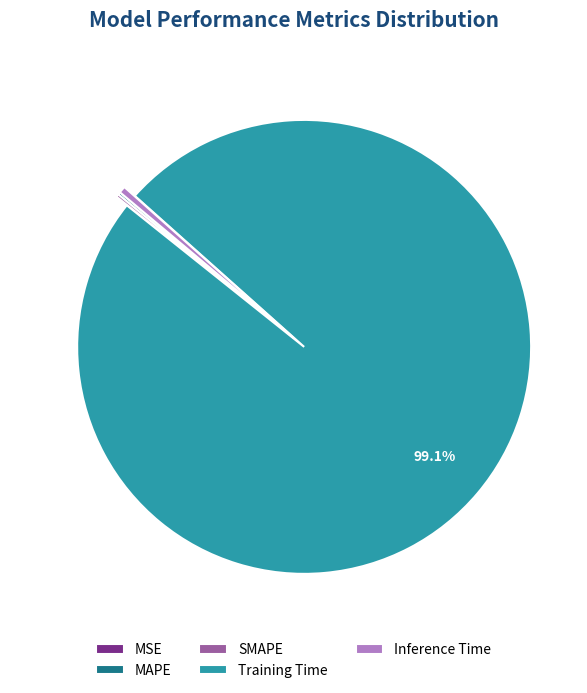

Do Training Time and Inference Time together represent more than half of the pie?

Yes